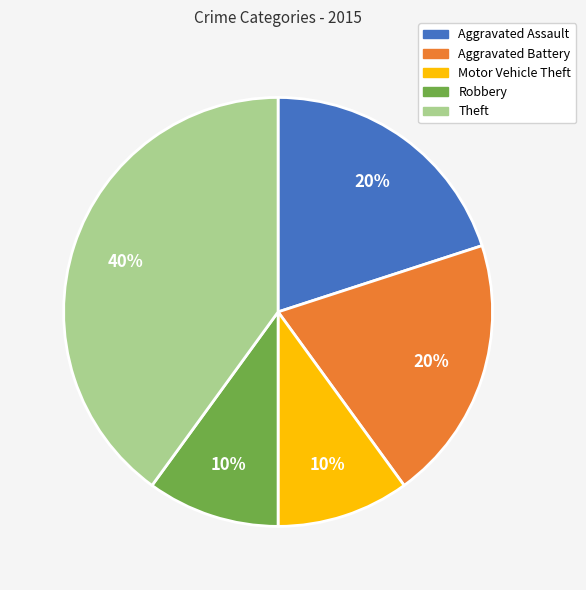

Which category has the biggest portion of the pie?

Theft